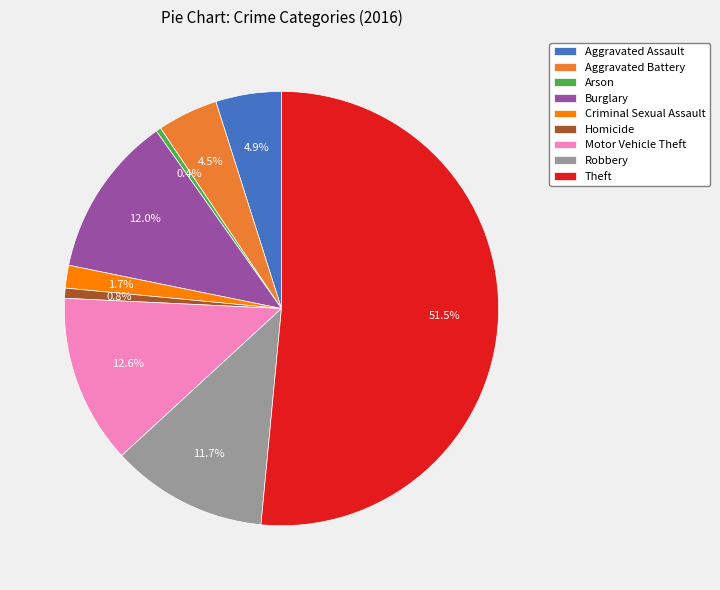

To the nearest percent, what is the difference between the Arson and Criminal Sexual Assault slice percentages?

1%